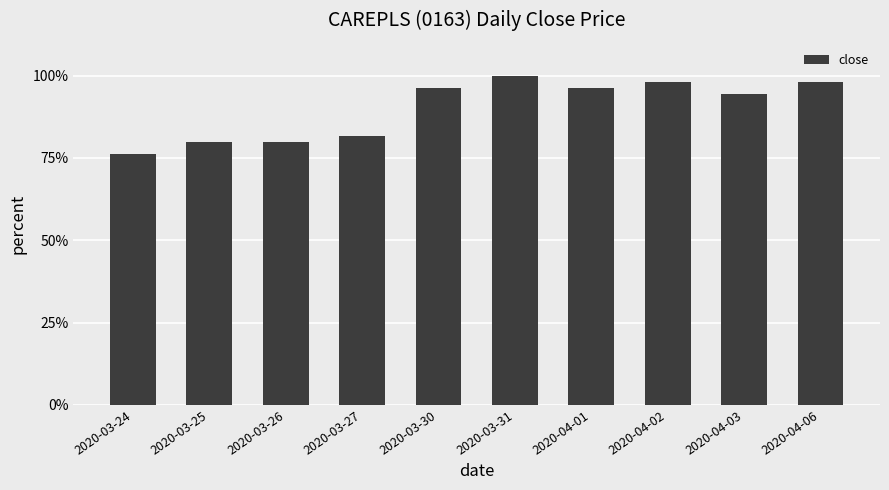

Reading left to right, what are all the values shown in this chart?

76.4	80.0	80.0	81.8	96.4	100.0	96.4	98.2	94.5	98.2